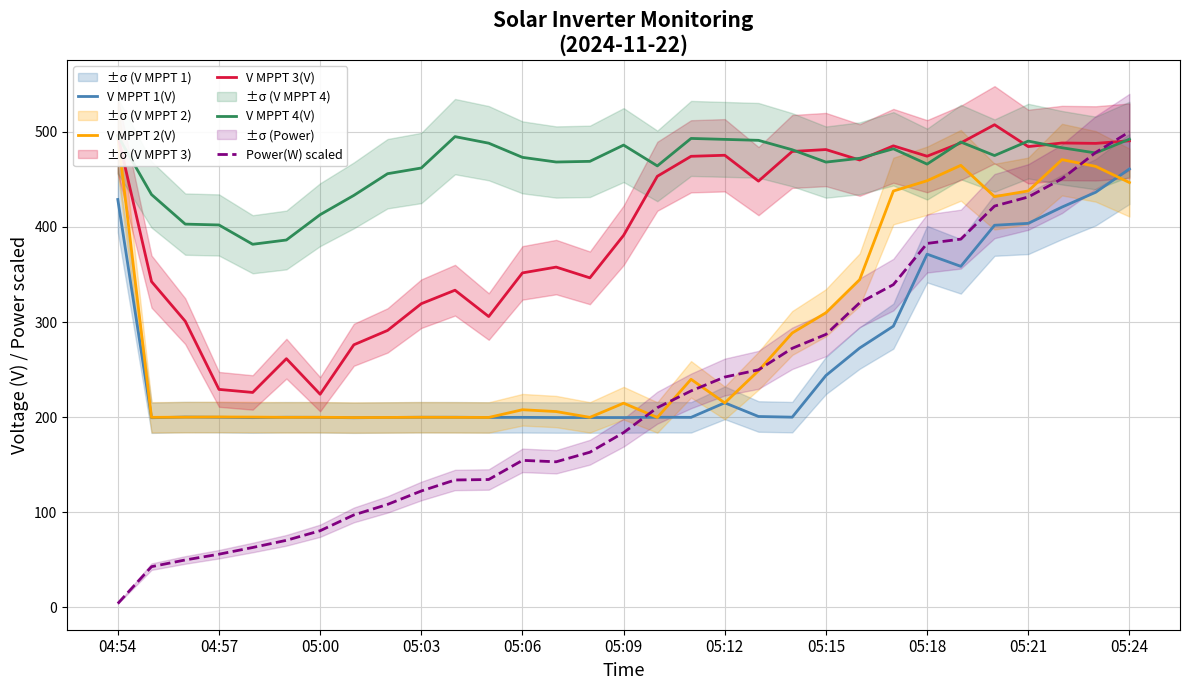

How many series are shown in this chart?

5